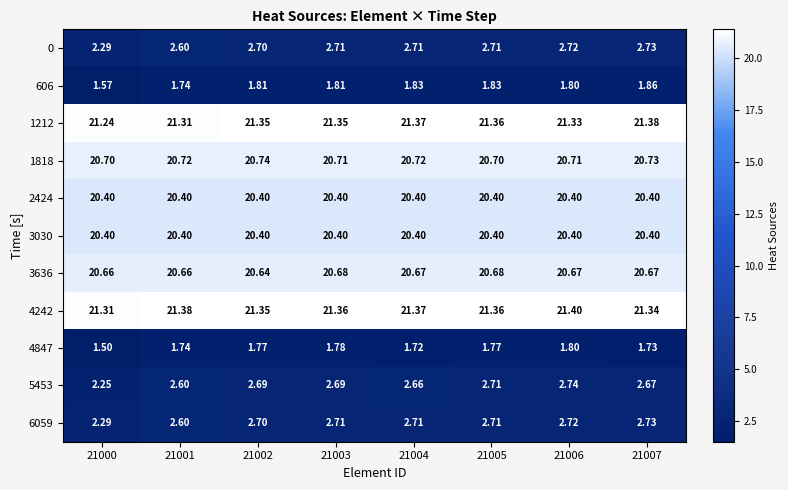

Is the value of 4242 at 21002 greater than the value of 6059 at 21001?

Yes